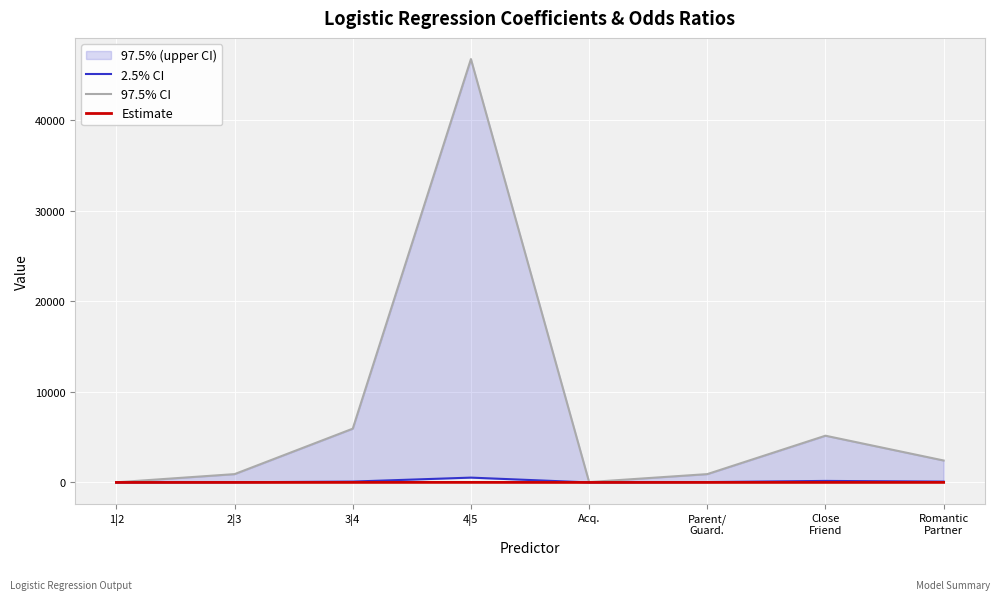

At Romantic
Partner, list the series in order from smallest to largest.

Estimate, 2.5% CI, 97.5% CI